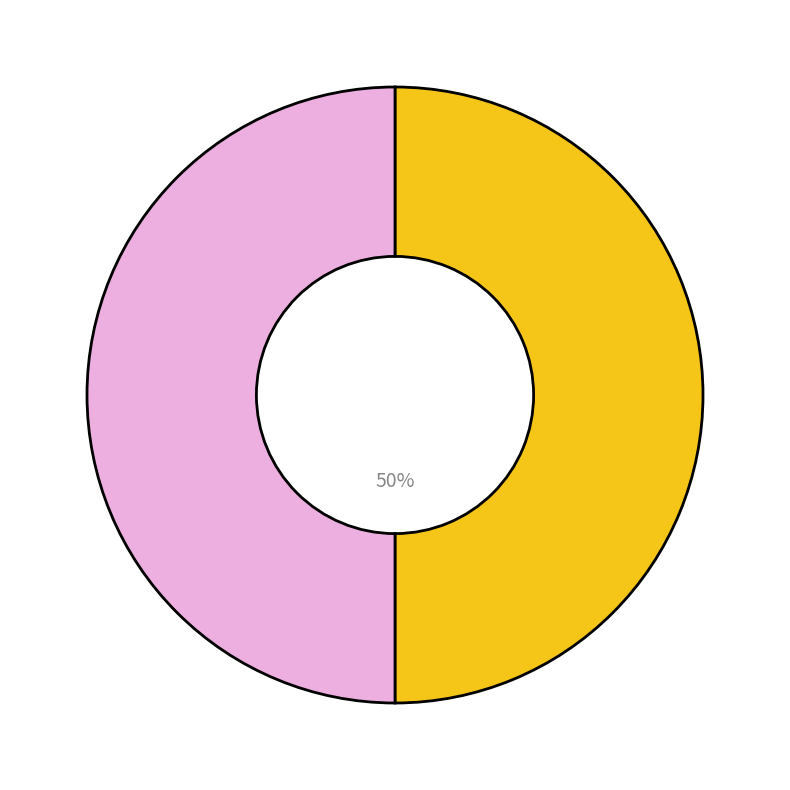

To the nearest percent, what is the average slice percentage?

50%